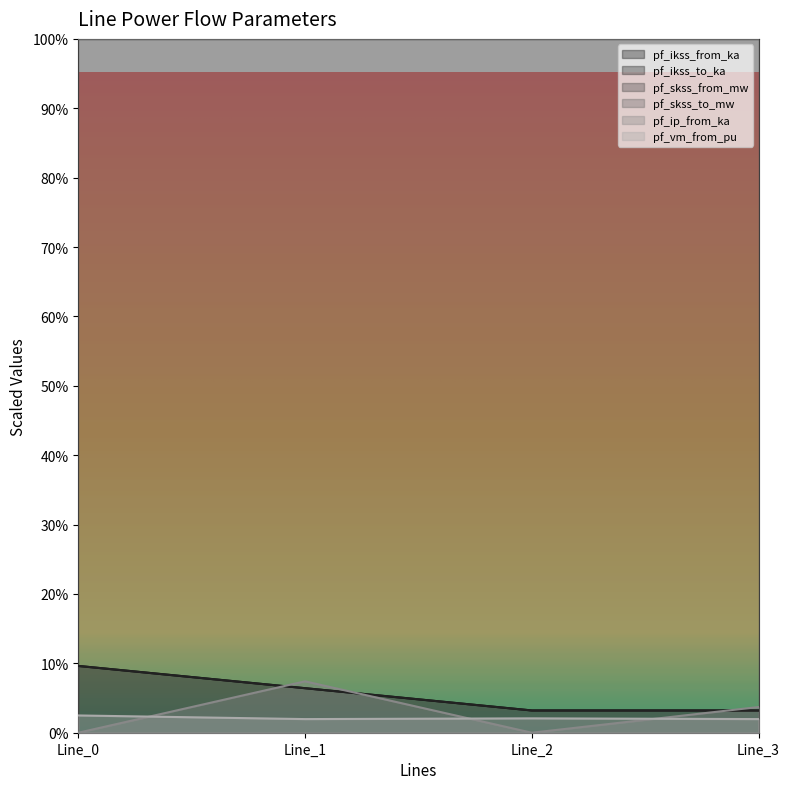

The pf_ikss_to_ka series shows 2.3 at Line_2. True or false?

False